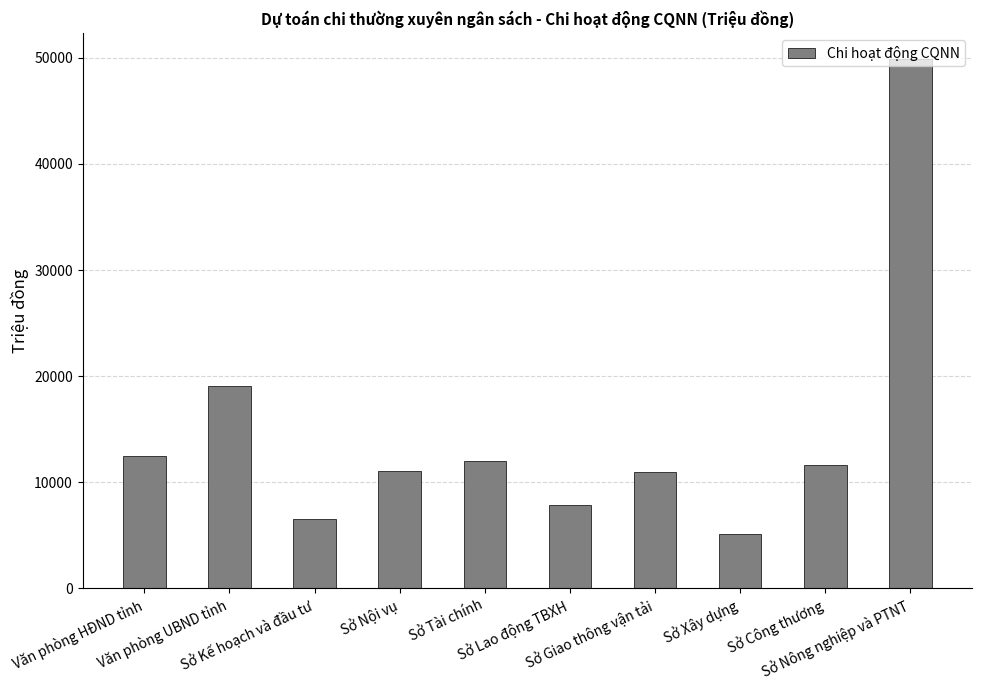

The value at Sở Lao động TBXH is 7881. True or false?

True